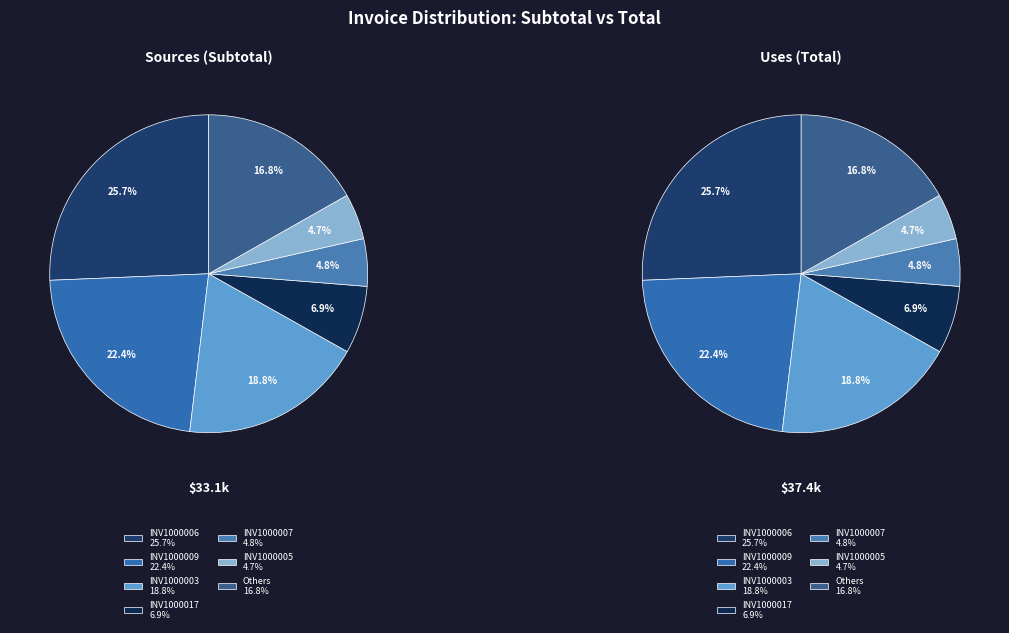

Which series has the largest range (max minus min)?

Total